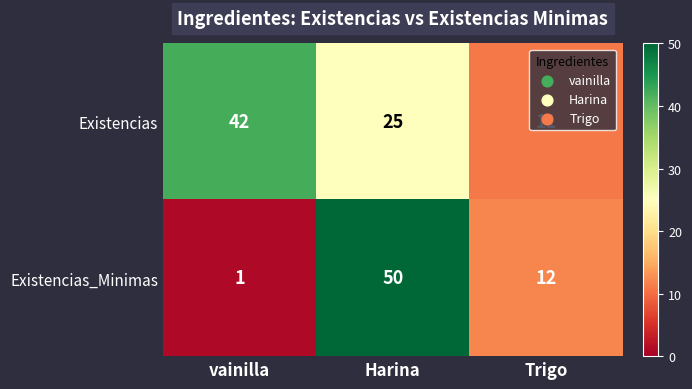

List the series in order of their overall mean, lowest first.

Existencias_Minimas, Existencias